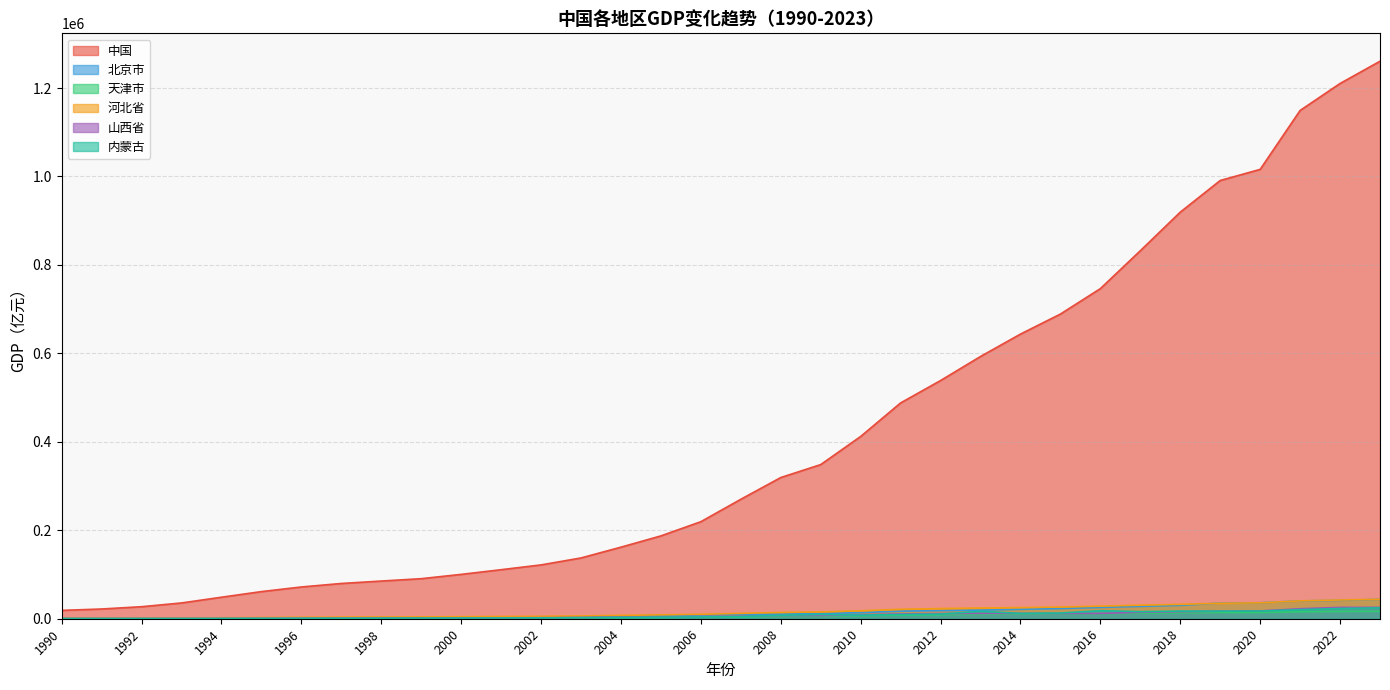

True or false: 天津市 has more than 2 interior local peaks.

False